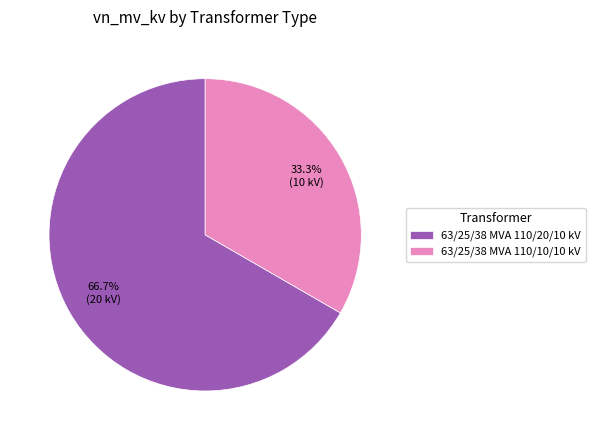

To the nearest percent, what is the combined percentage of 63/25/38 MVA 110/20/10 kV and 63/25/38 MVA 110/10/10 kV?

100%